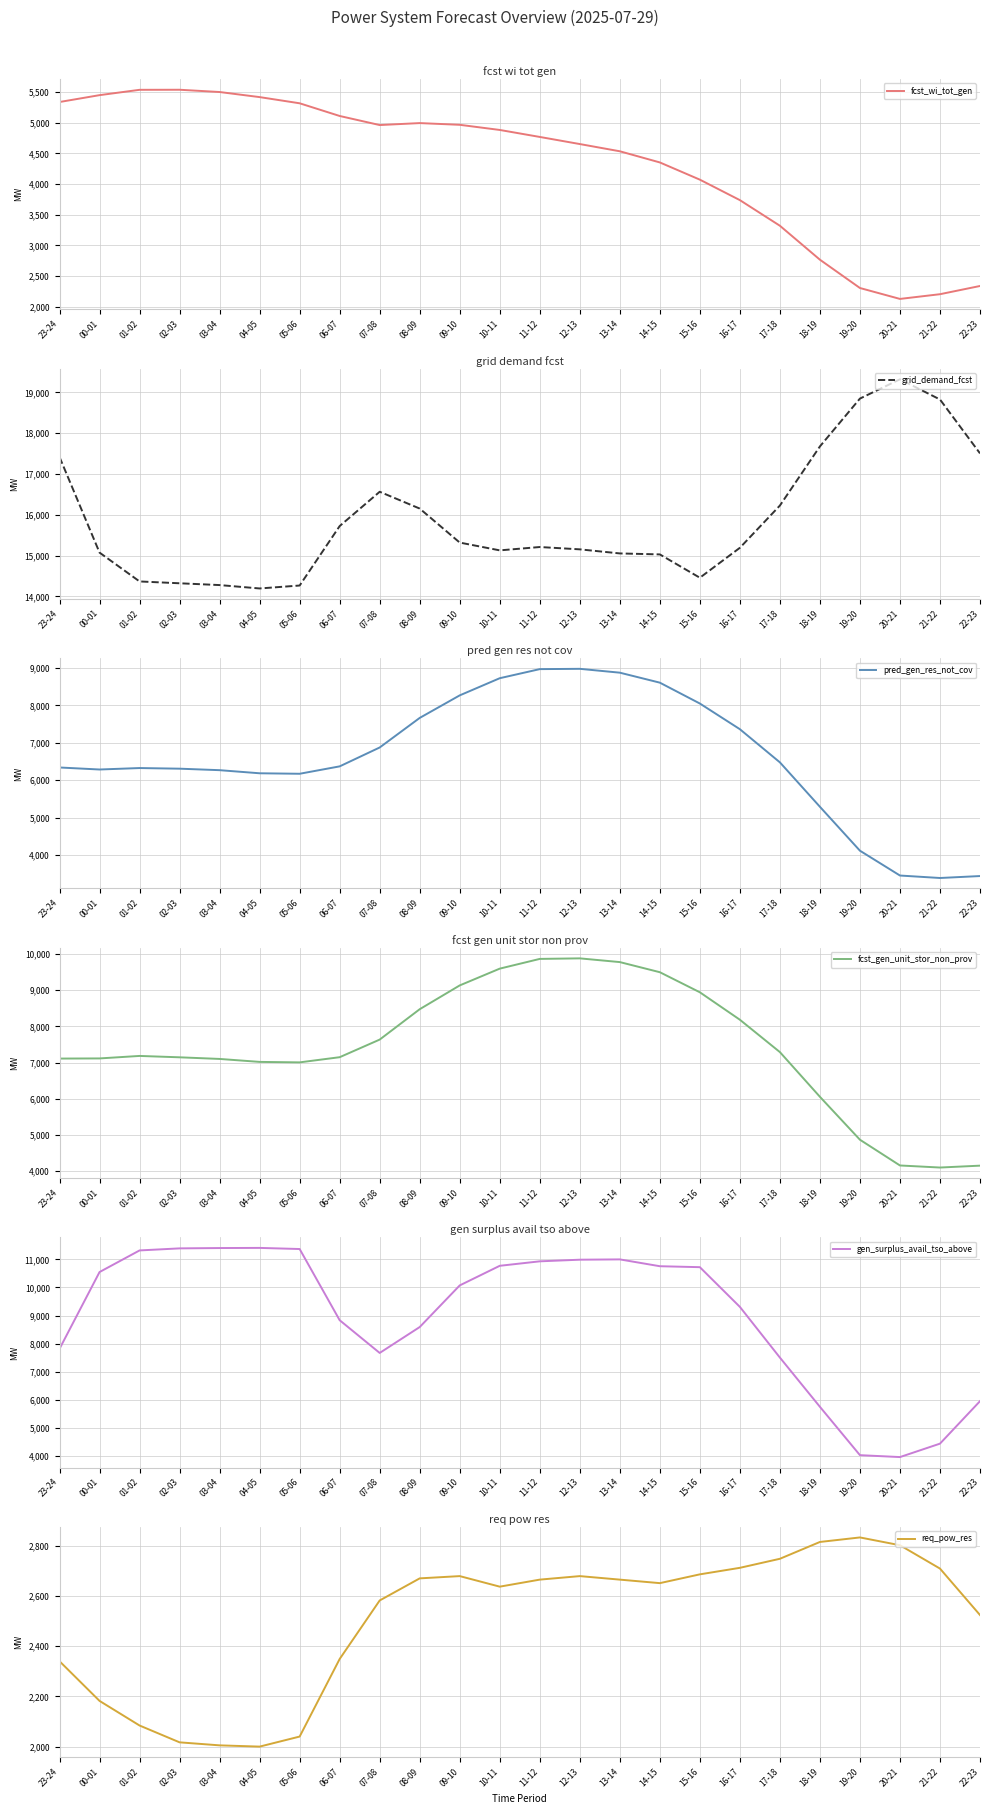

What is the label of the 14th point from the right?

09-10